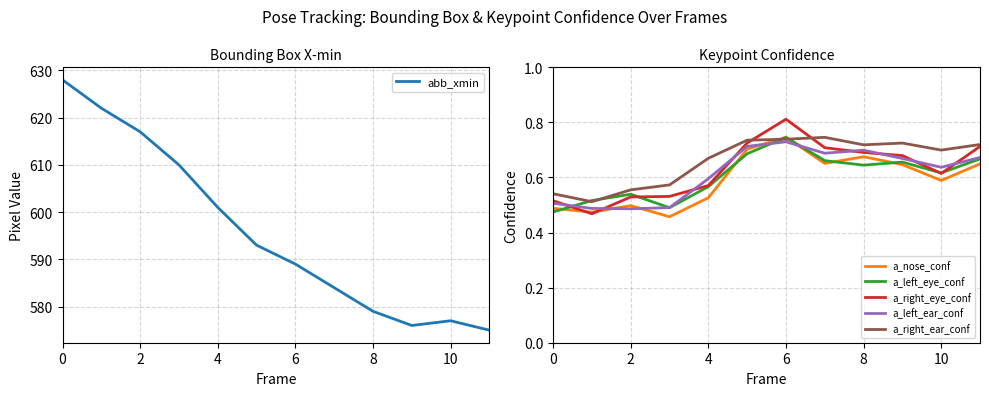

The value of a_nose_conf at 10 is 0.2. True or false?

False